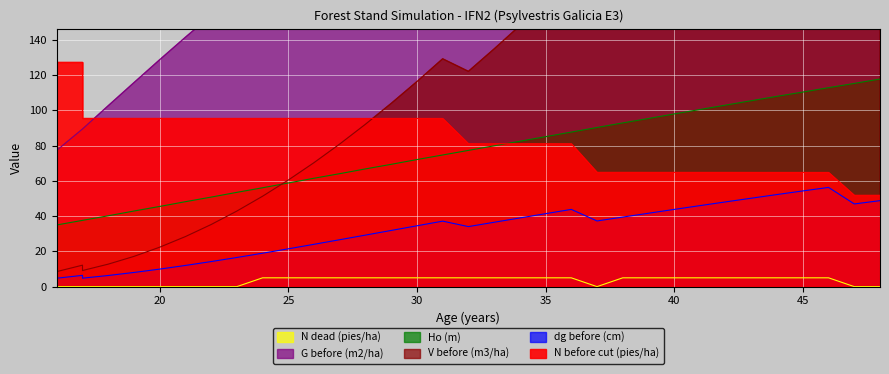

Which series changed the most between 17 and 21?

dg_before